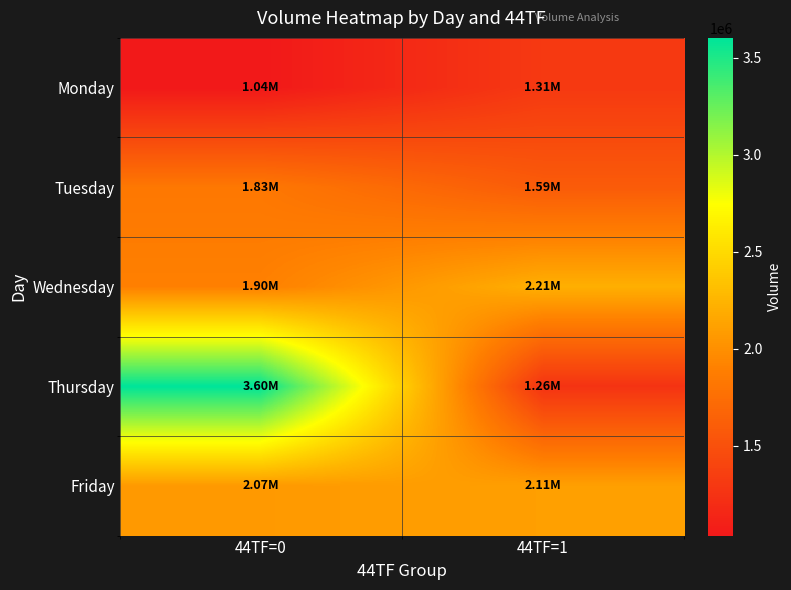

Which label corresponds to the largest value in the chart?

44TF=0